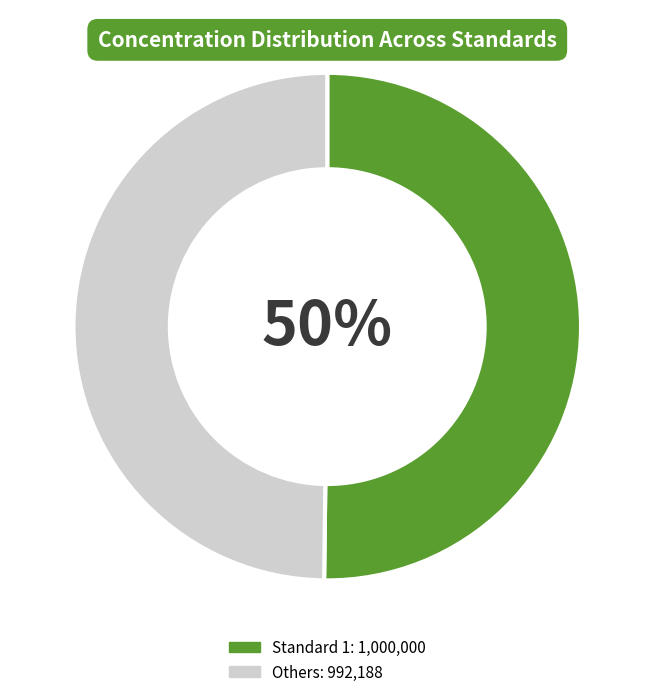

To the nearest percent, what is the average slice percentage?

50%